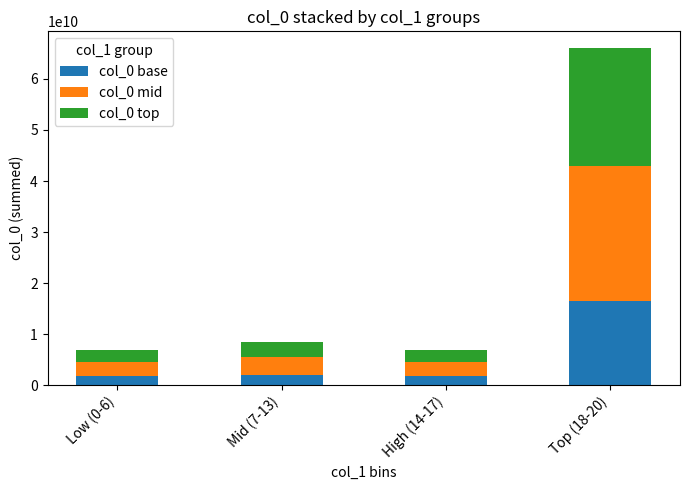

What is the average value of the col_0 base series?

5523887037.6